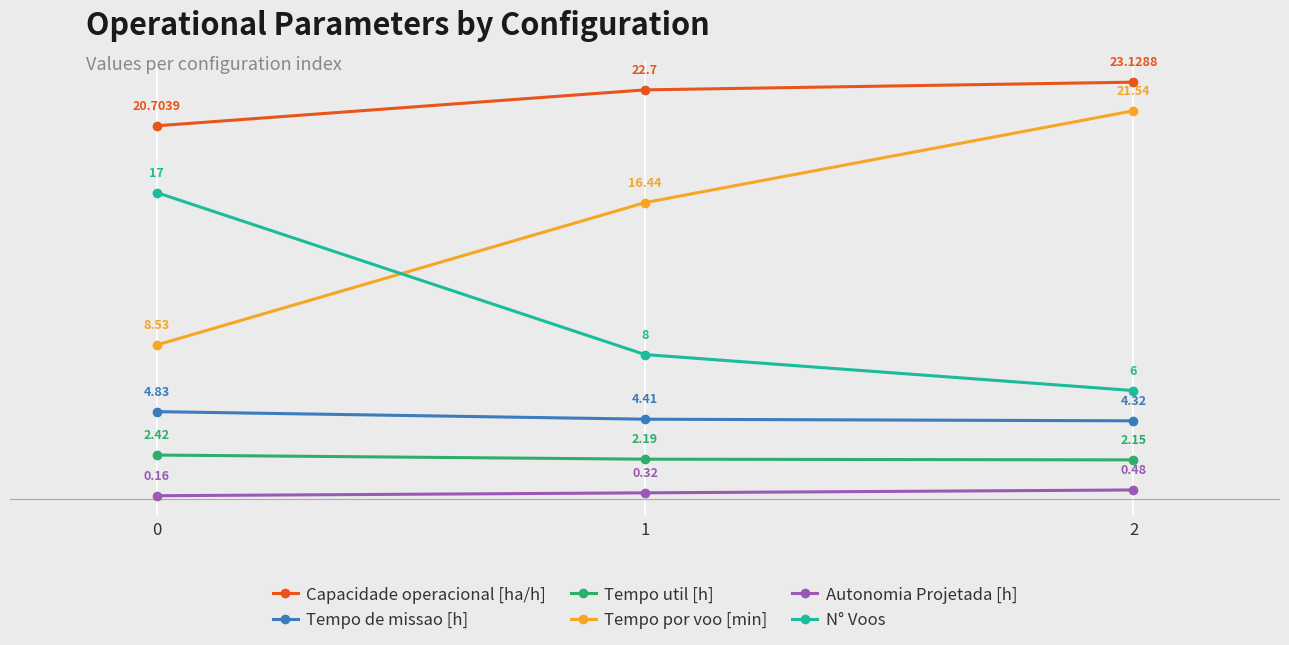

What is the sum of all Tempo de missao [h] values?

13.6